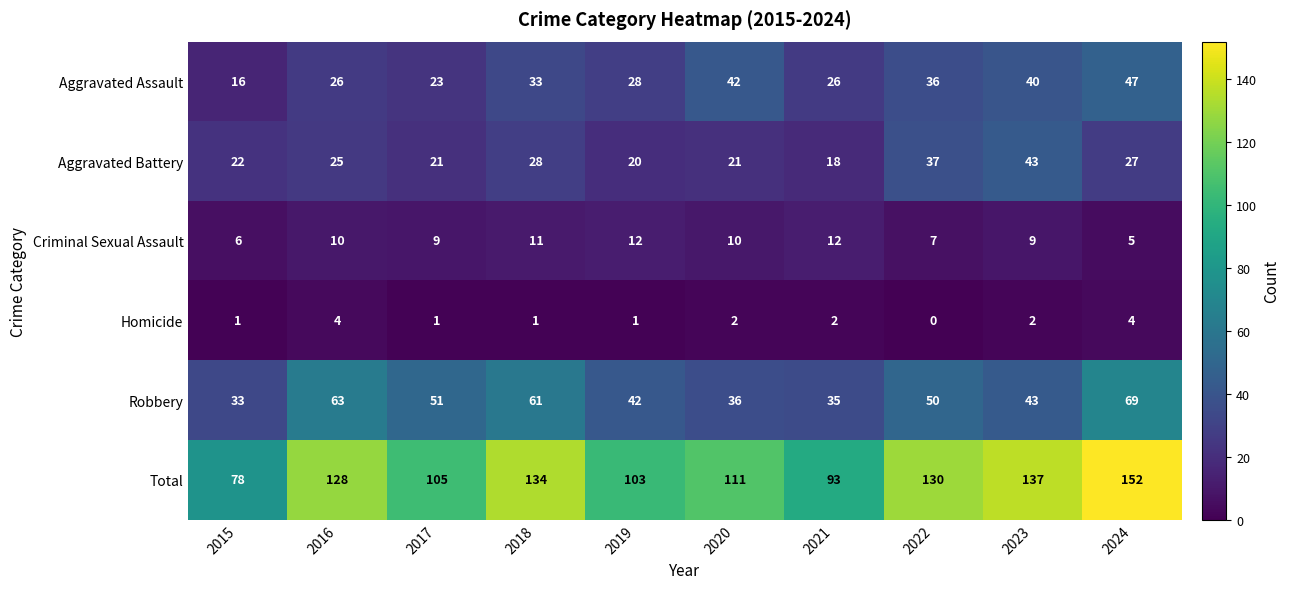

At 2019, list the series in order from smallest to largest.

Homicide, Criminal Sexual Assault, Aggravated Battery, Aggravated Assault, Robbery, Total